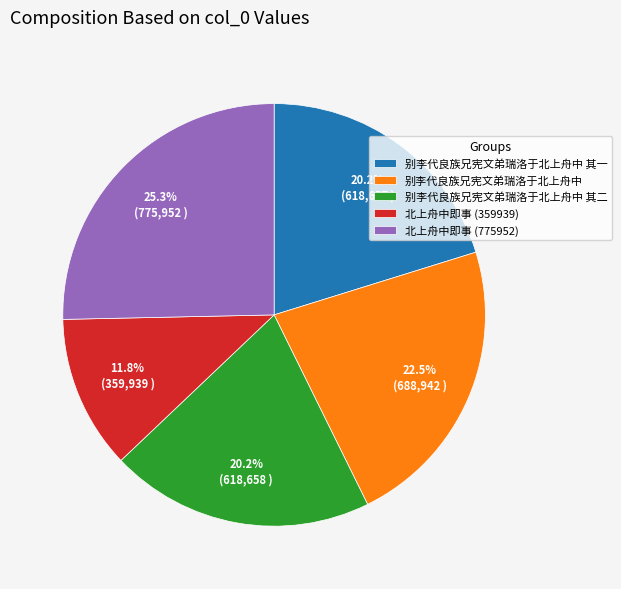

Is it true that 北上舟中即事 (775952) is 25% of the pie?

True